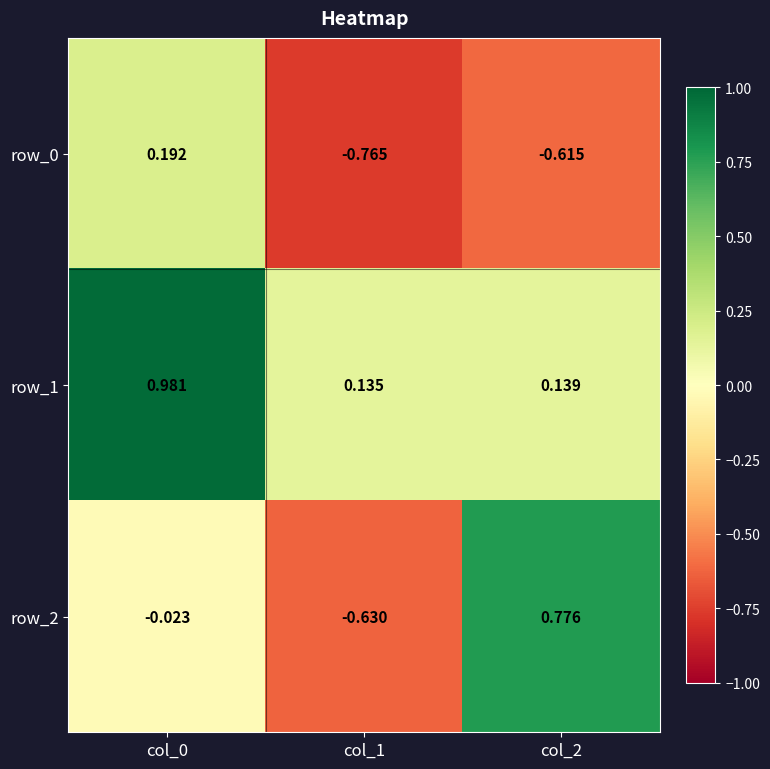

At how many categories does at least one series exceed 0?

3